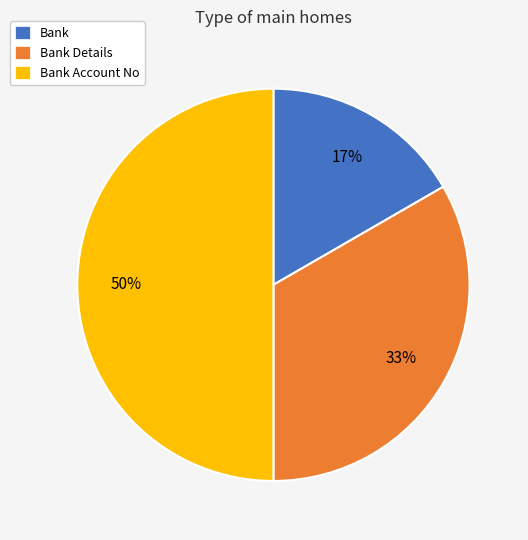

To the nearest percent, what is the average slice percentage?

33%